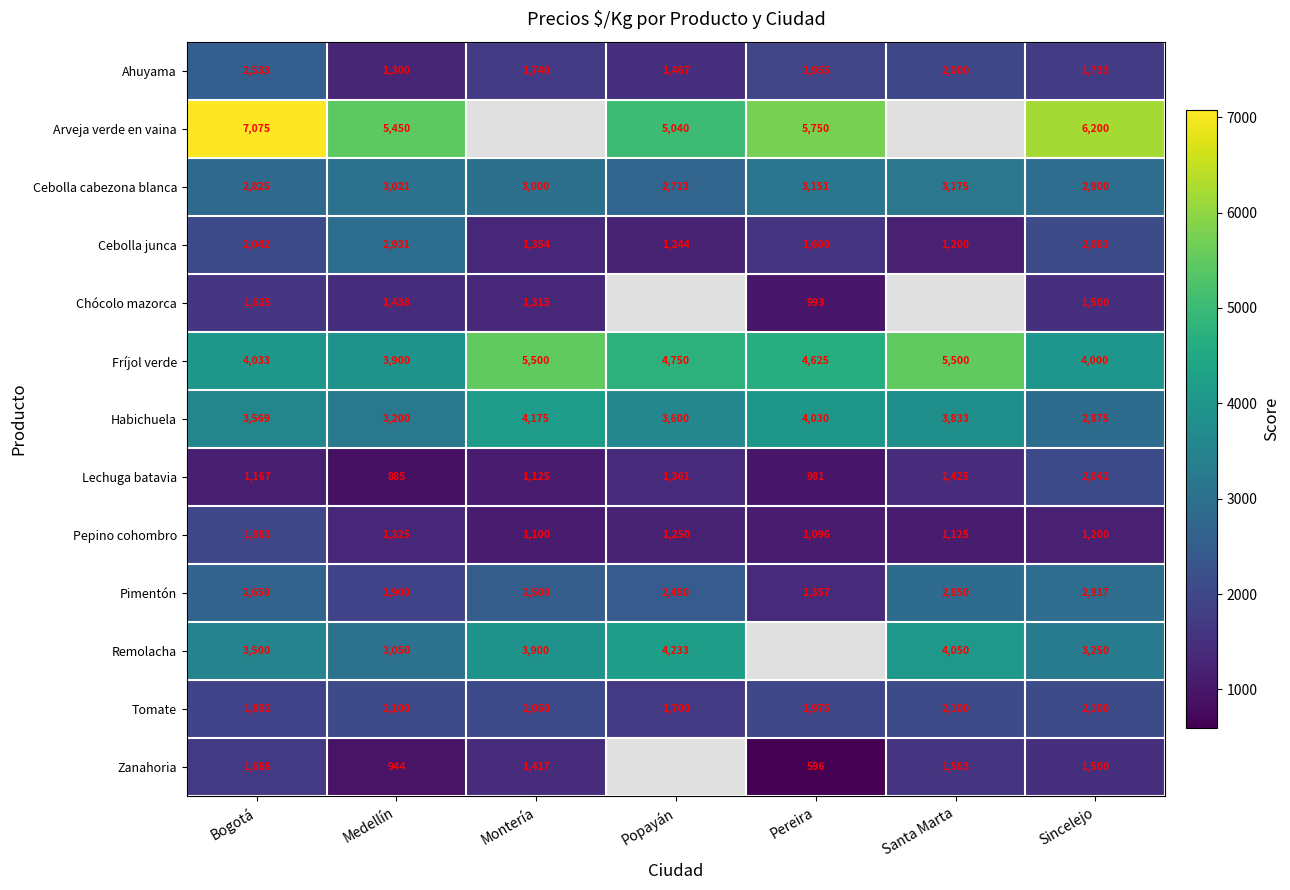

At which label does Habichuela reach its minimum?

Sincelejo